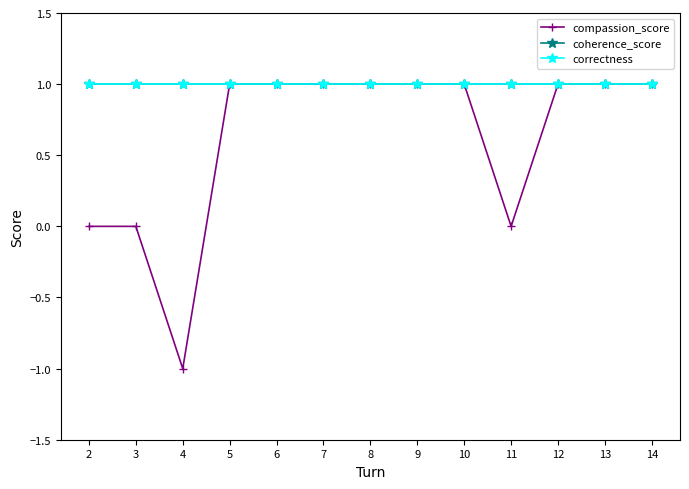

Does the chart have visible grid lines?

No